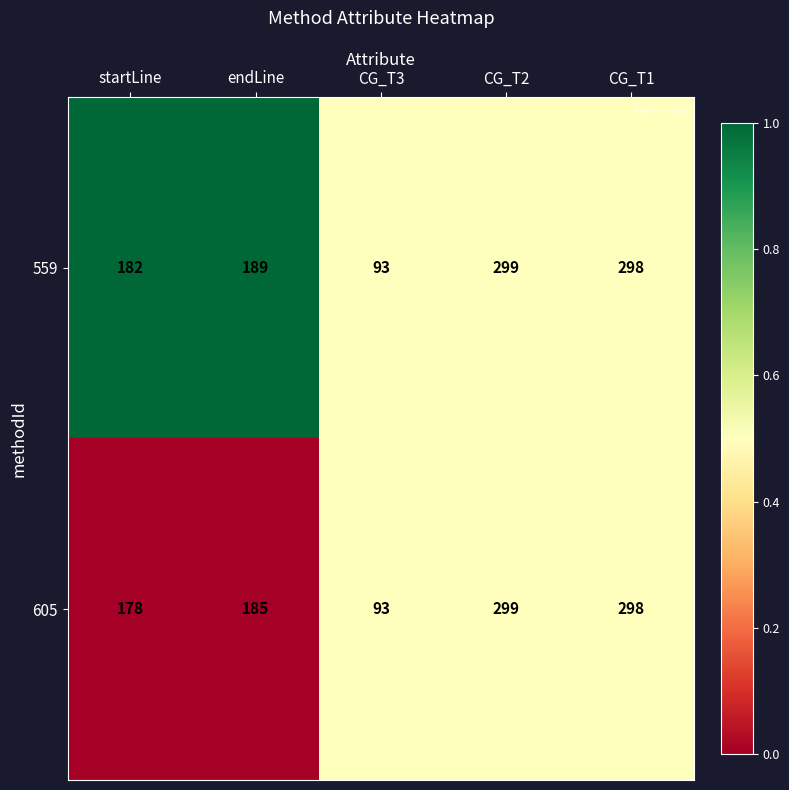

What is the sum of all 605 values?

1053